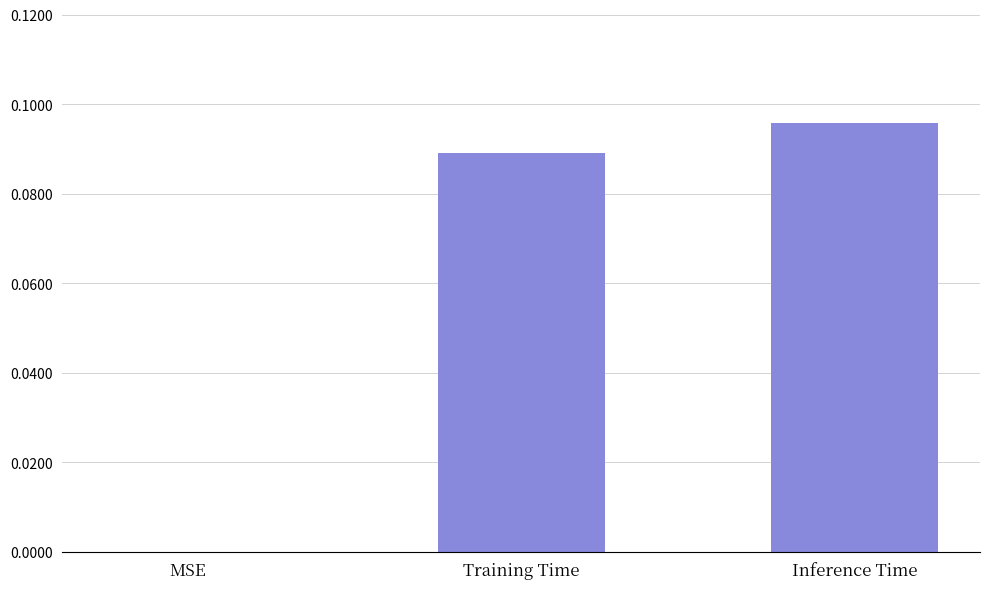

Count the values in the range 0 to 1.

3